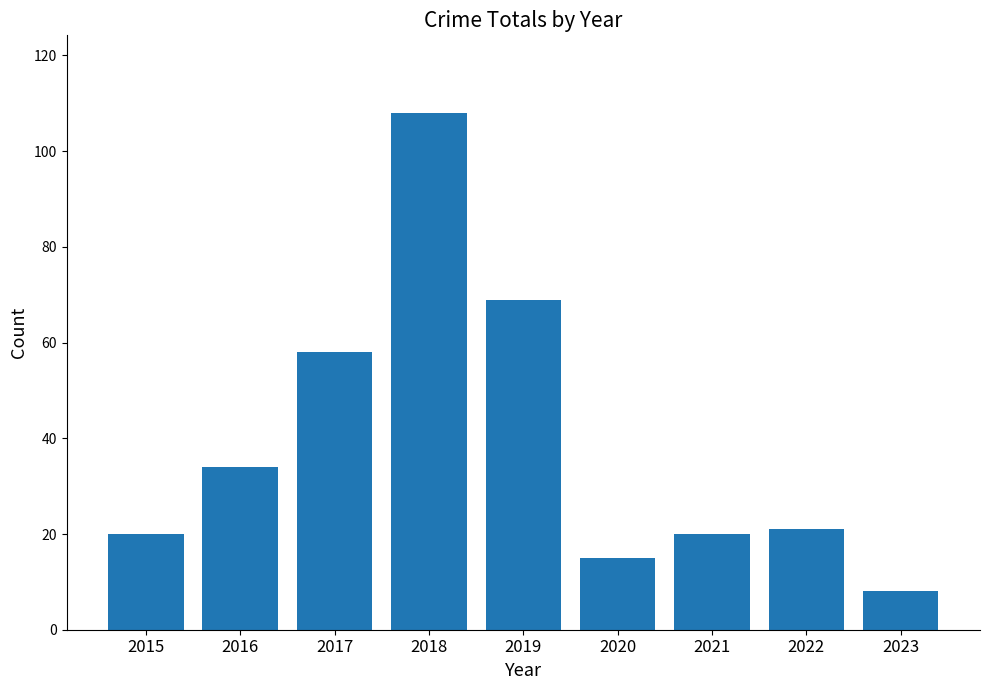

What is the change in value from 2018 to 2023?

-100